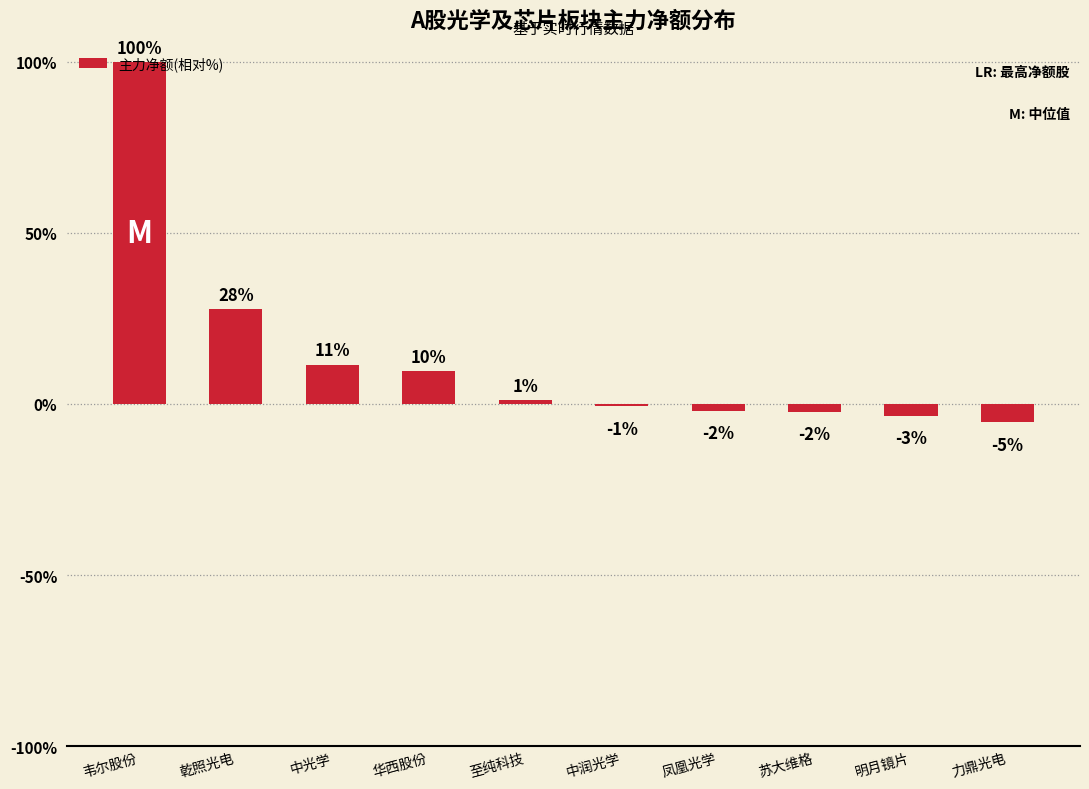

What is the minimum value shown in the chart?

-5.3